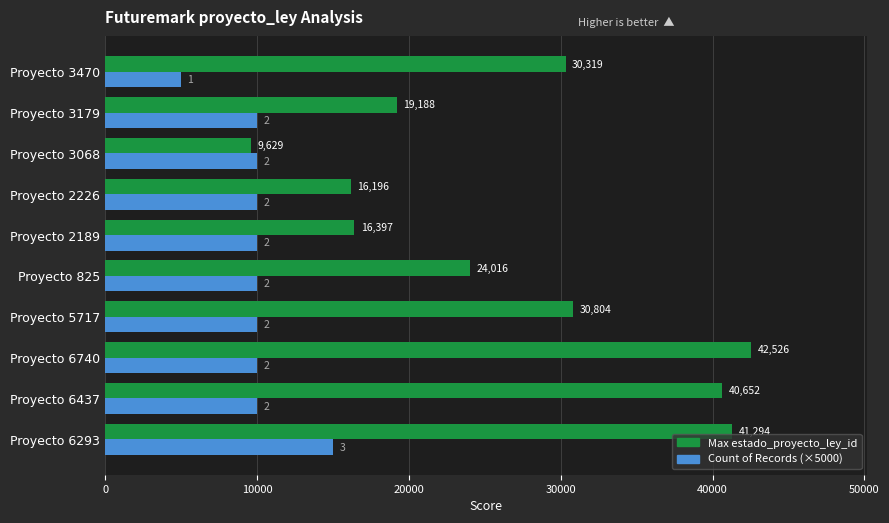

How many categories are shown in the chart?

10